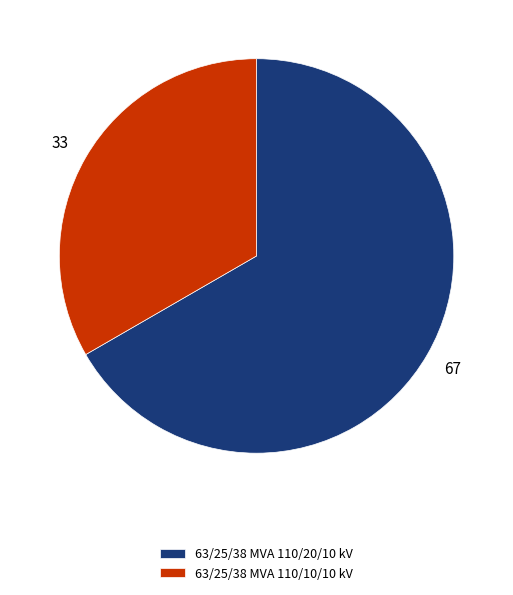

Rank the categories by value from highest to lowest.

63/25/38 MVA 110/20/10 kV, 63/25/38 MVA 110/10/10 kV